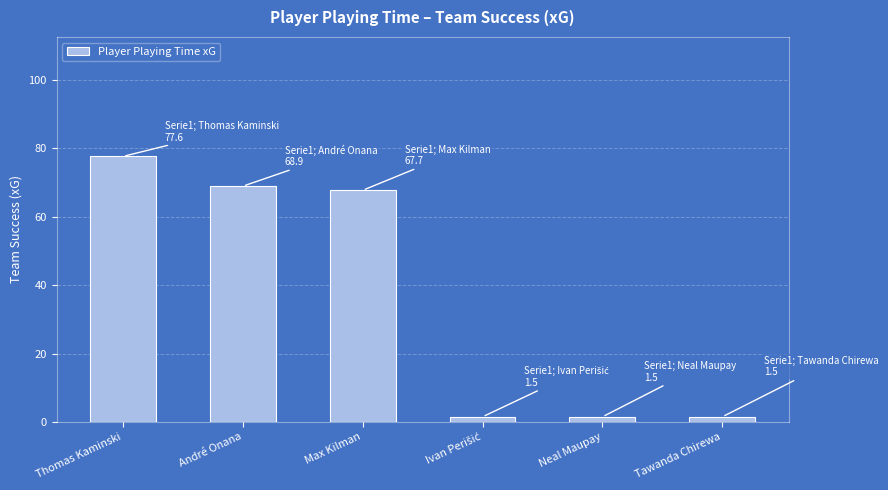

What is the greatest value displayed?

77.6